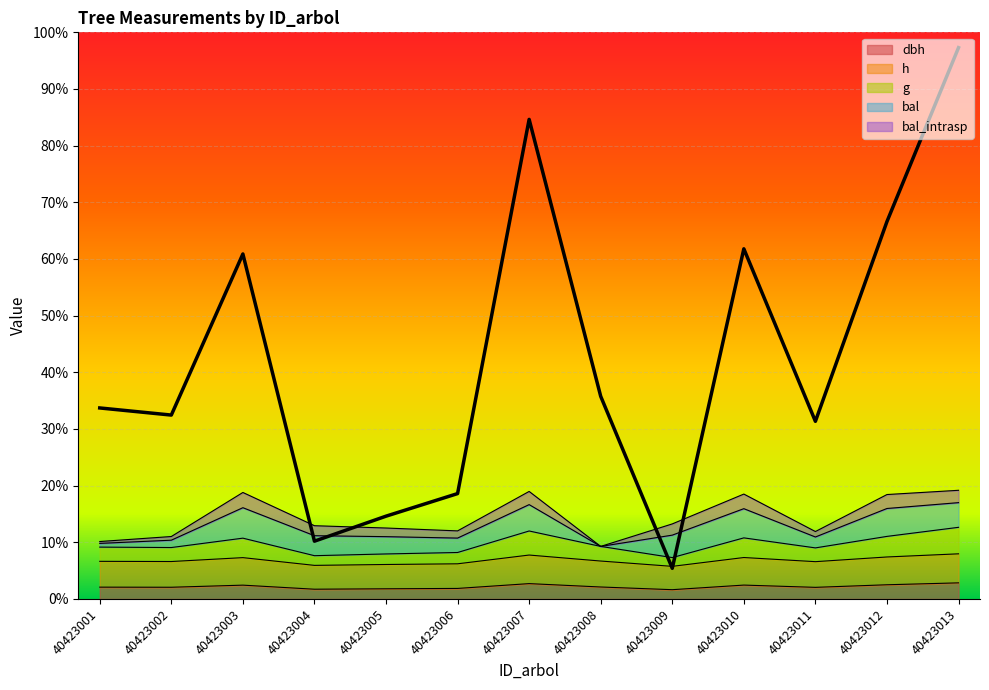

The value of h at 40423001 is 24.6. True or false?

True